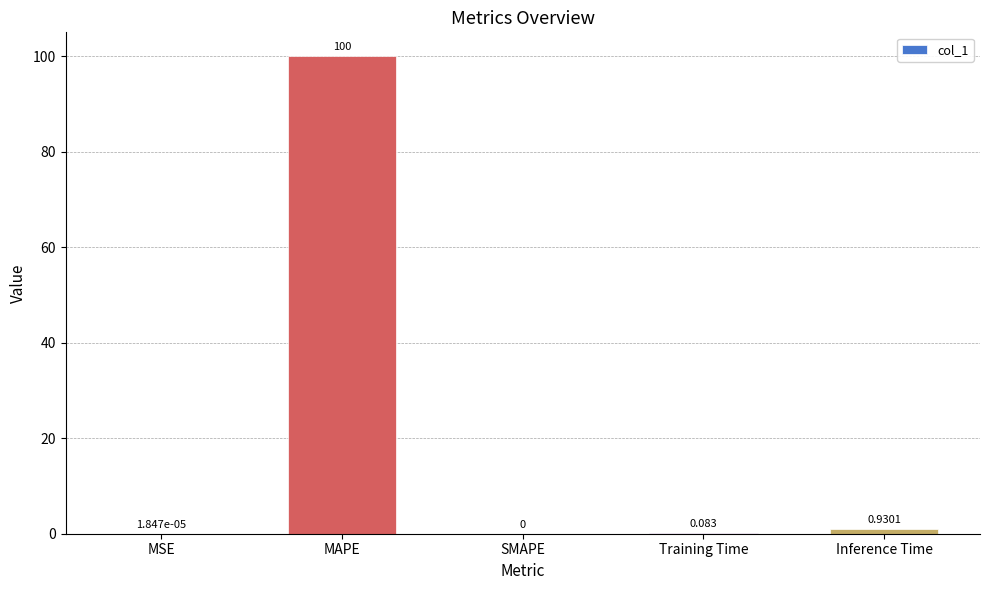

Where is the data nearest to the value 50?

Inference Time